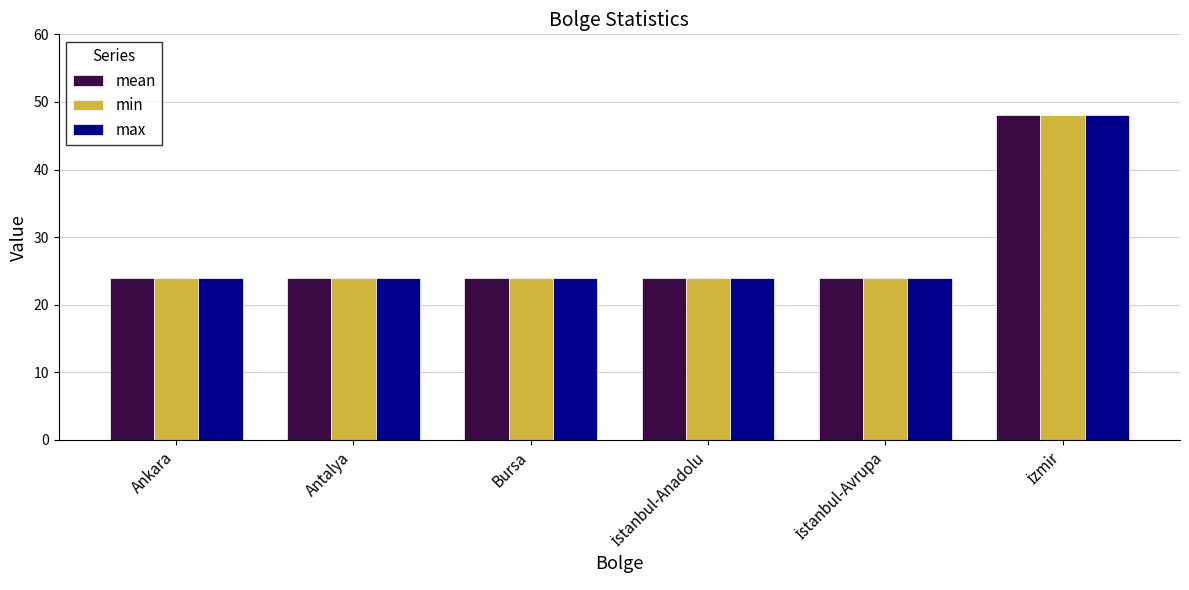

What is the highest value of the mean series?

48